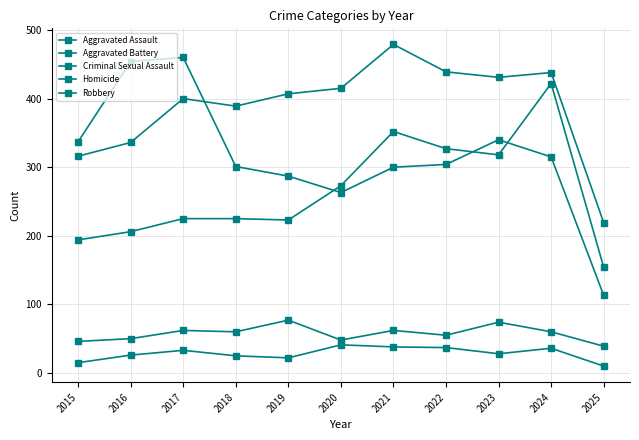

Count the number of data series in this chart.

5